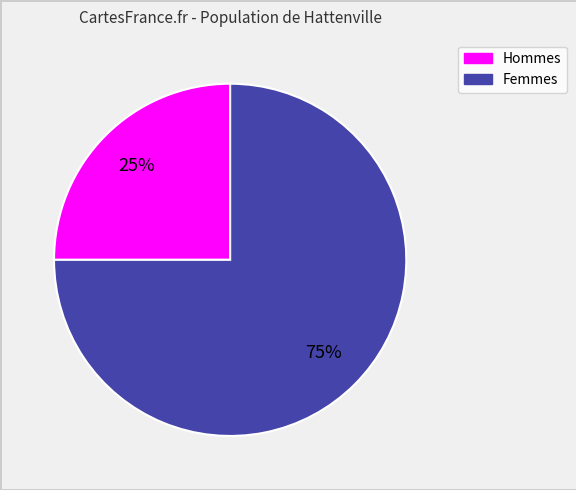

Is there any slice that represents more than half of the pie?

Yes